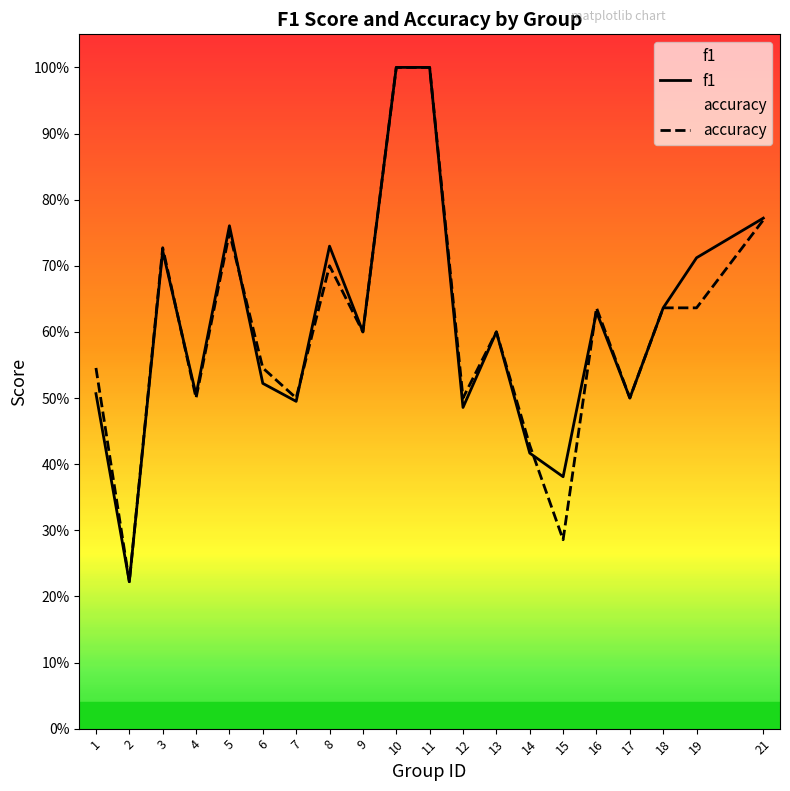

What is the maximum value for f1?

1.0